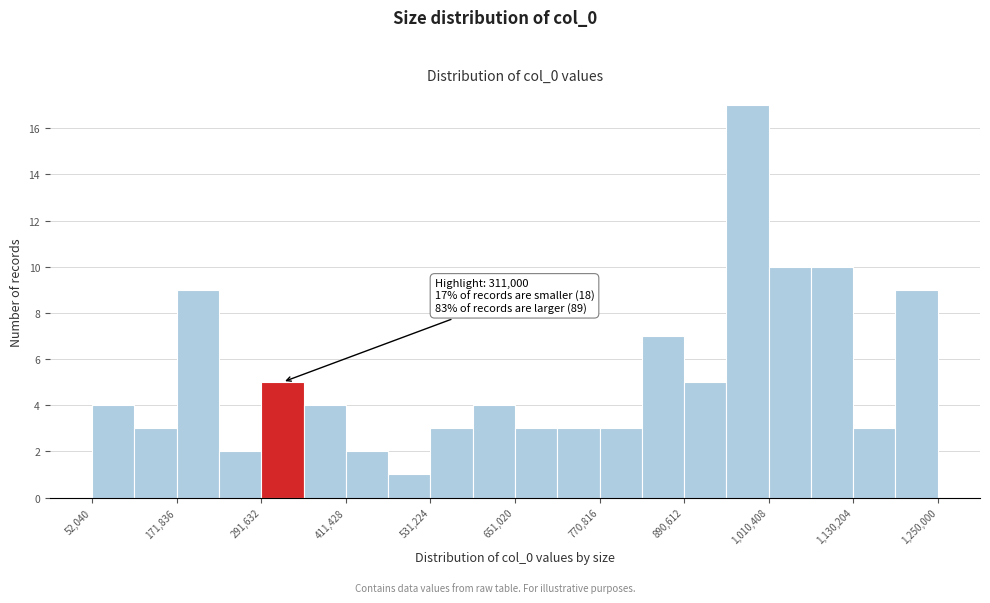

Around what value on the x-axis is the tallest bar? Give the approximate position of its centre, as read against the axis.

980000